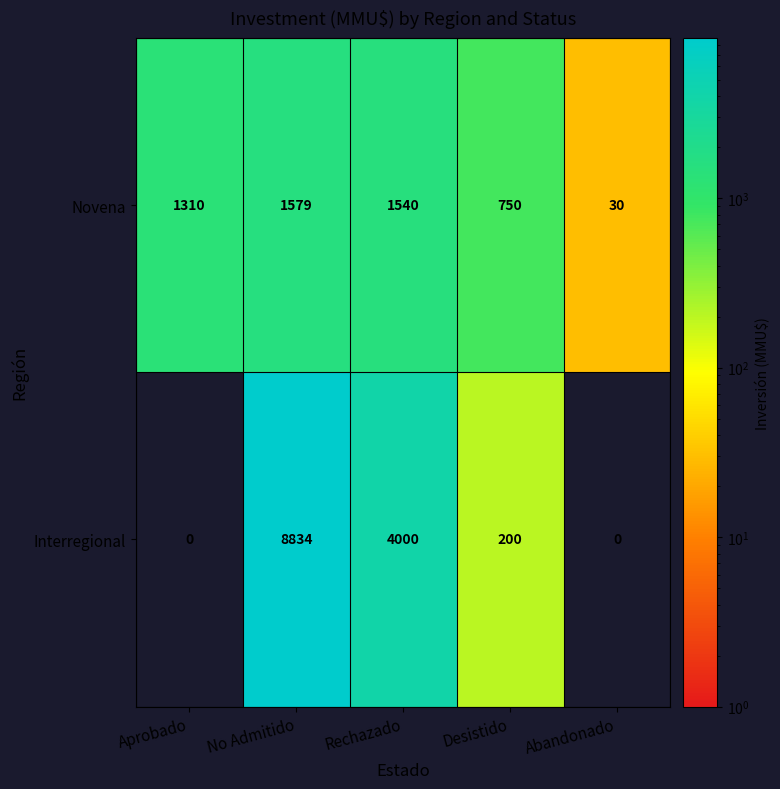

Reading right to left, what are all the values shown in this chart?

Novena: 30	750	1540	1579	1310
Interregional: 0	200	4000	8834	0